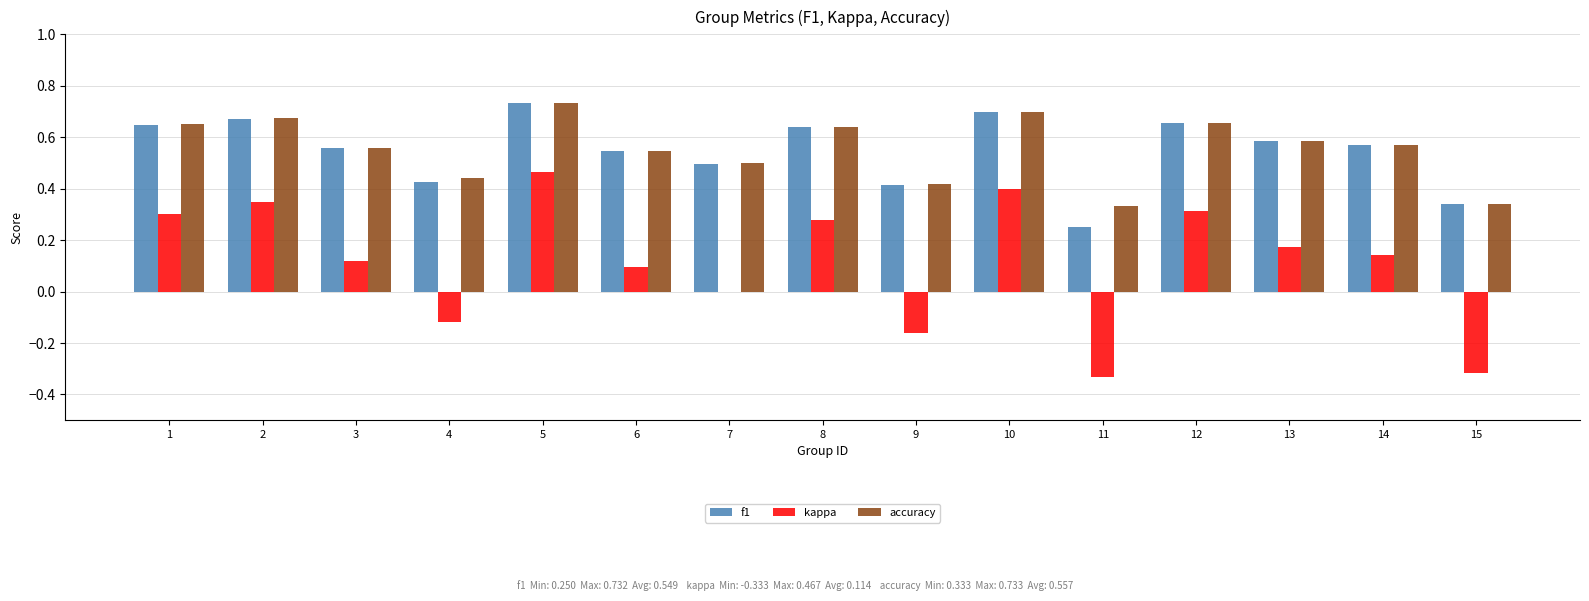

At which label does accuracy reach its peak?

5